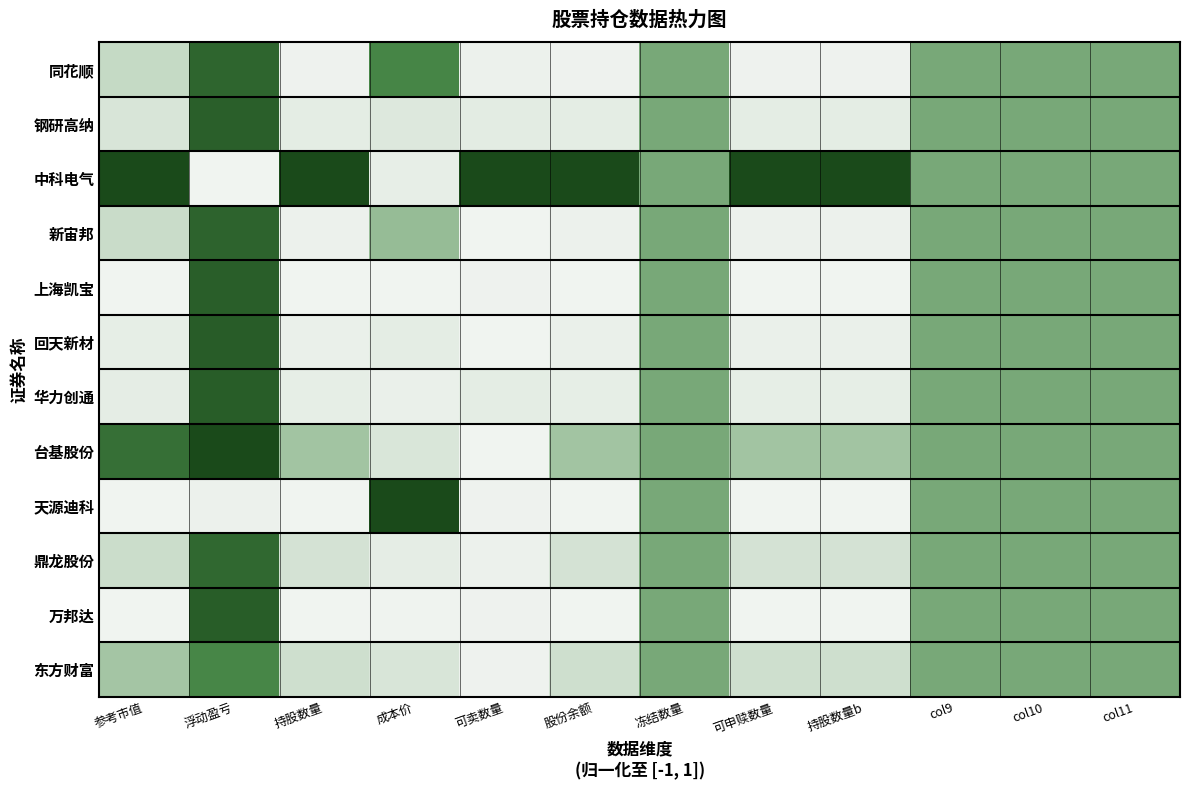

Reading left to right, what are all the values shown in this chart?

同花顺: 参考市值=-0.6	浮动盈亏=0.7	持股数量=-1.0	成本价=0.4	可卖数量=-1.0	股份余额=-1.0	冻结数量=0.0	可申赎数量=-1.0	持股数量b=-1.0	col9=0.0	col10=0.0	col11=0.0
钢研高纳: 参考市值=-0.8	浮动盈亏=0.8	持股数量=-0.9	成本价=-0.8	可卖数量=-0.9	股份余额=-0.9	冻结数量=0.0	可申赎数量=-0.9	持股数量b=-0.9	col9=0.0	col10=0.0	col11=0.0
中科电气: 参考市值=1.0	浮动盈亏=-1.0	持股数量=1.0	成本价=-0.9	可卖数量=1.0	股份余额=1.0	冻结数量=0.0	可申赎数量=1.0	持股数量b=1.0	col9=0.0	col10=0.0	col11=0.0
新宙邦: 参考市值=-0.6	浮动盈亏=0.7	持股数量=-1.0	成本价=-0.2	可卖数量=-1.0	股份余额=-1.0	冻结数量=0.0	可申赎数量=-1.0	持股数量b=-1.0	col9=0.0	col10=0.0	col11=0.0
上海凯宝: 参考市值=-1.0	浮动盈亏=0.8	持股数量=-1.0	成本价=-1.0	可卖数量=-1.0	股份余额=-1.0	冻结数量=0.0	可申赎数量=-1.0	持股数量b=-1.0	col9=0.0	col10=0.0	col11=0.0
回天新材: 参考市值=-0.9	浮动盈亏=0.8	持股数量=-0.9	成本价=-0.9	可卖数量=-1.0	股份余额=-0.9	冻结数量=0.0	可申赎数量=-0.9	持股数量b=-0.9	col9=0.0	col10=0.0	col11=0.0
华力创通: 参考市值=-0.9	浮动盈亏=0.8	持股数量=-0.9	成本价=-0.9	可卖数量=-0.9	股份余额=-0.9	冻结数量=0.0	可申赎数量=-0.9	持股数量b=-0.9	col9=0.0	col10=0.0	col11=0.0
台基股份: 参考市值=0.6	浮动盈亏=1.0	持股数量=-0.3	成本价=-0.8	可卖数量=-1.0	股份余额=-0.3	冻结数量=0.0	可申赎数量=-0.3	持股数量b=-0.3	col9=0.0	col10=0.0	col11=0.0
天源迪科: 参考市值=-1.0	浮动盈亏=-1.0	持股数量=-1.0	成本价=1.0	可卖数量=-1.0	股份余额=-1.0	冻结数量=0.0	可申赎数量=-1.0	持股数量b=-1.0	col9=0.0	col10=0.0	col11=0.0
鼎龙股份: 参考市值=-0.7	浮动盈亏=0.7	持股数量=-0.7	成本价=-0.9	可卖数量=-1.0	股份余额=-0.7	冻结数量=0.0	可申赎数量=-0.7	持股数量b=-0.7	col9=0.0	col10=0.0	col11=0.0
万邦达: 参考市值=-1.0	浮动盈亏=0.8	持股数量=-1.0	成本价=-1.0	可卖数量=-1.0	股份余额=-1.0	冻结数量=0.0	可申赎数量=-1.0	持股数量b=-1.0	col9=0.0	col10=0.0	col11=0.0
东方财富: 参考市值=-0.3	浮动盈亏=0.4	持股数量=-0.7	成本价=-0.8	可卖数量=-1.0	股份余额=-0.7	冻结数量=0.0	可申赎数量=-0.7	持股数量b=-0.7	col9=0.0	col10=0.0	col11=0.0